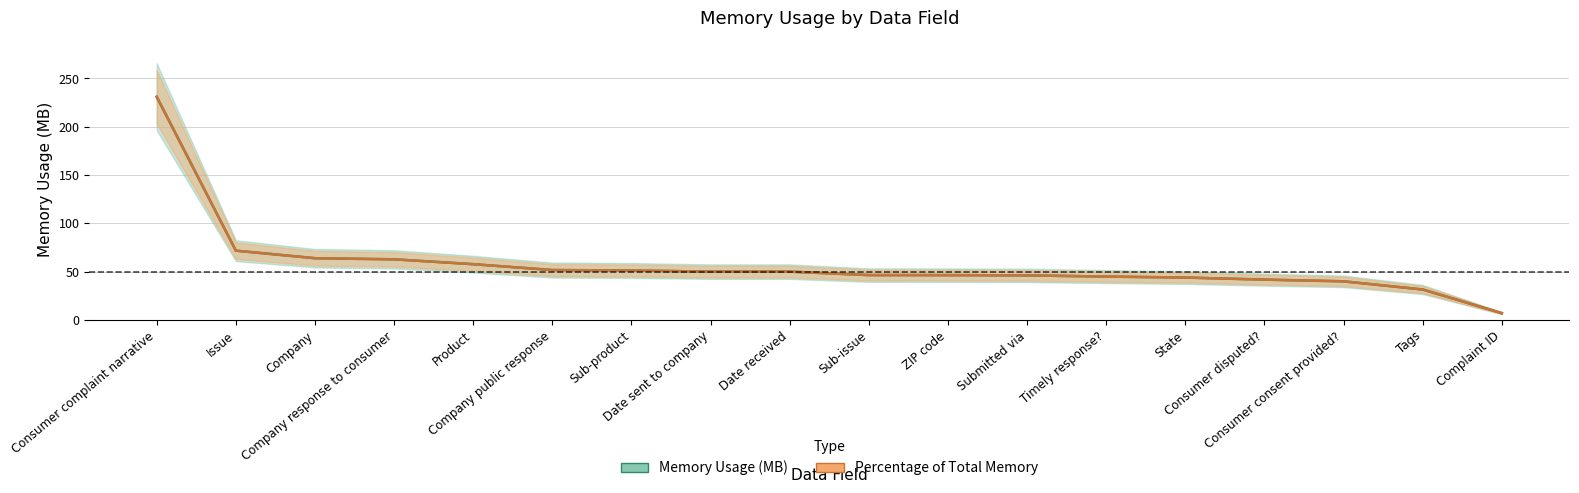

True or false: Memory Usage (MB) and Percentage of Total Memory (scaled) cross at least once.

False